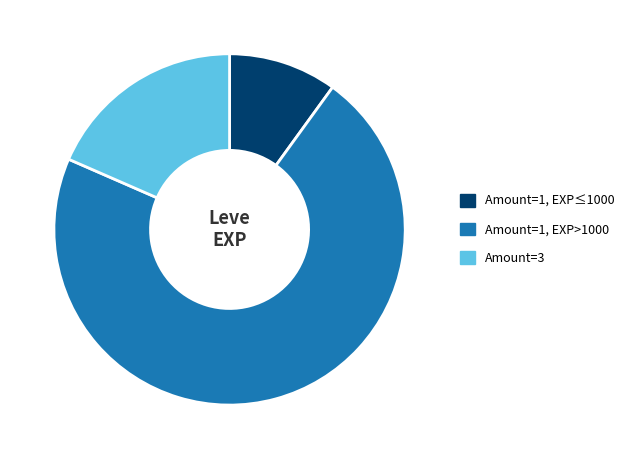

What is the ratio of the value at Amount=1, EXP≤1000 to the value at Amount=3?

0.5